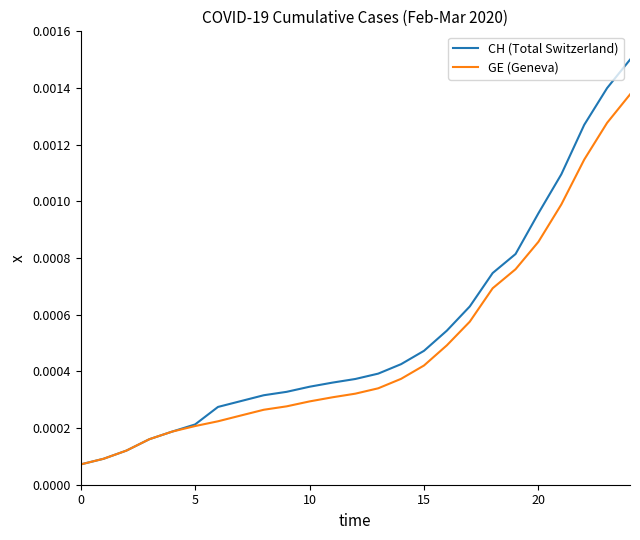

Which series has the largest range (max minus min)?

CH (Total Switzerland)